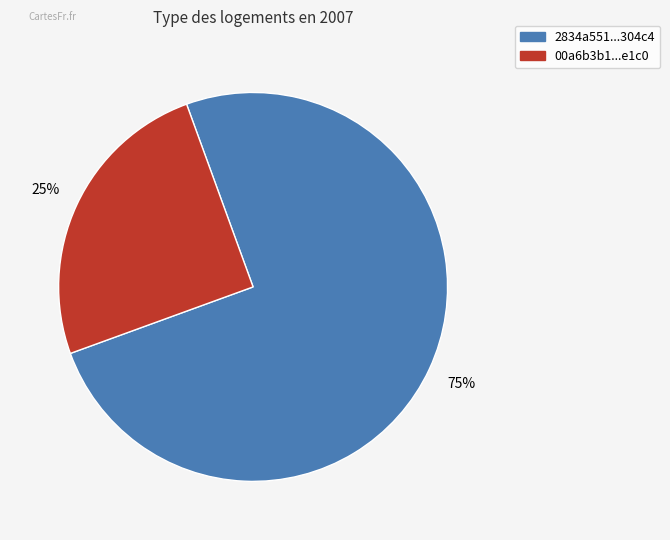

To the nearest percent, what is the average slice percentage?

50%